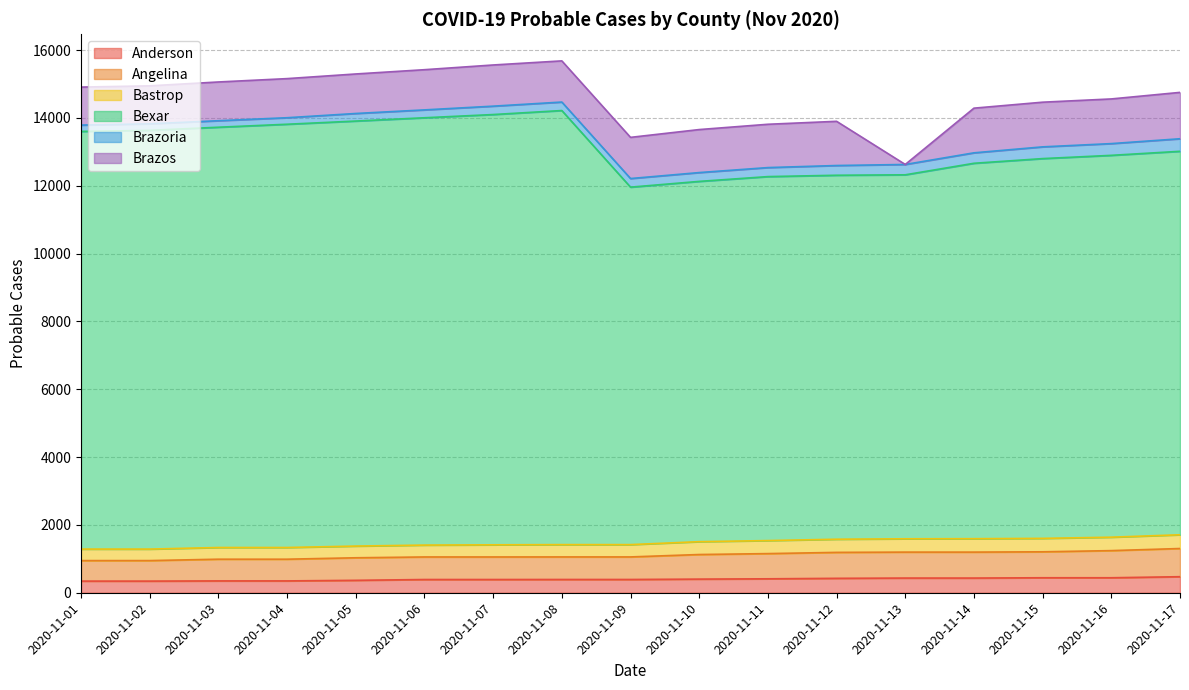

What is the highest value of the Anderson series?

473